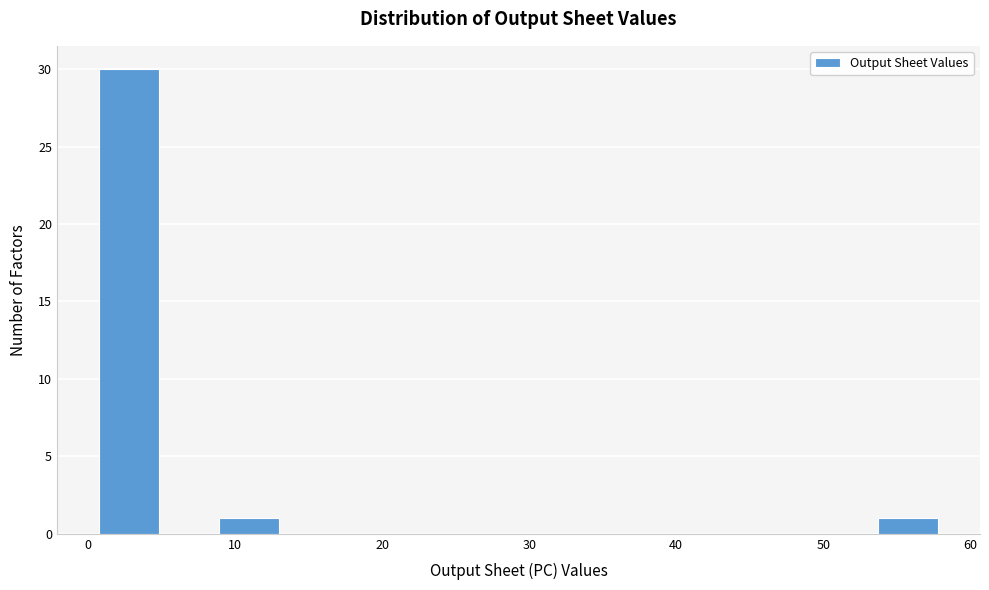

Reading left to right, list every bar in this chart as the range it spans on the x-axis followed by its height. Neither the bar edges nor the heights are printed on the chart, so give them approximately, as read against the axes.

1 to 5: 30
5 to 9: 0
9 to 13: 1
13 to 17: 0
17 to 21: 0
21 to 25: 0
25 to 29: 0
29 to 33: 0
33 to 37: 0
37 to 42: 0
42 to 46: 0
46 to 50: 0
50 to 54: 0
54 to 58: 1